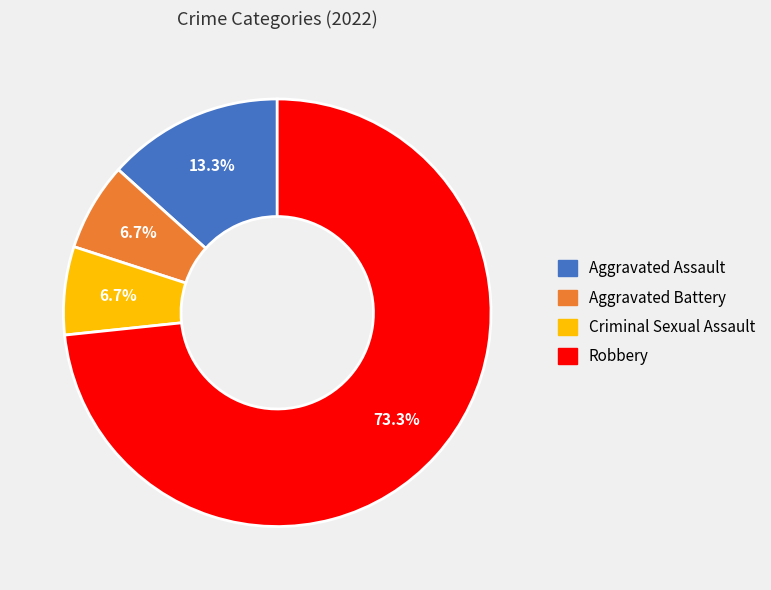

Is it true that Robbery is 67% of the pie?

False